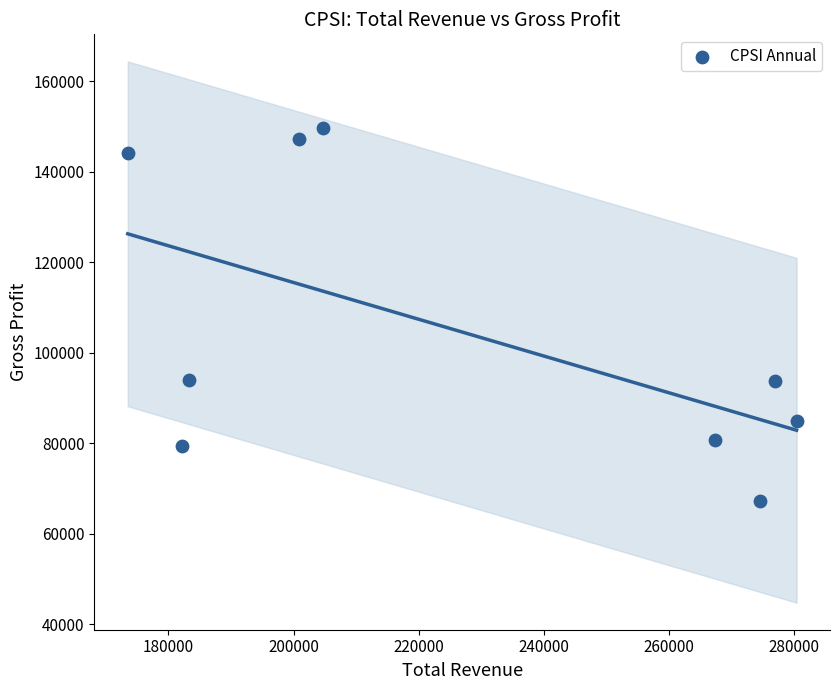

What is the range of X values (max minus min)?

106900